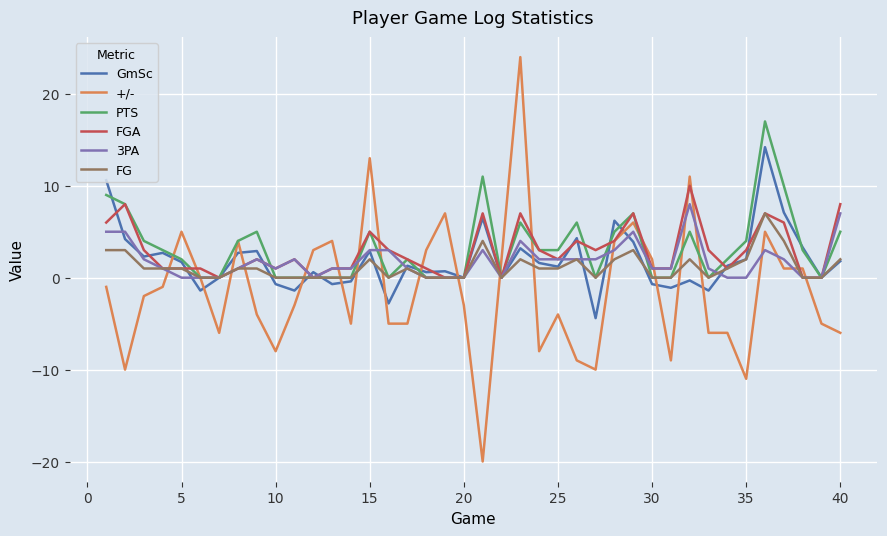

Which series has the largest range (max minus min)?

+/-